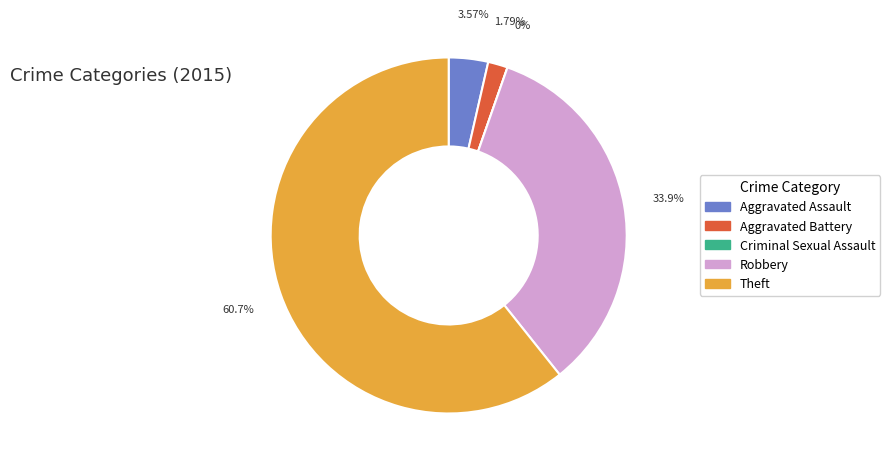

Is it true that Theft is 61% of the pie?

True